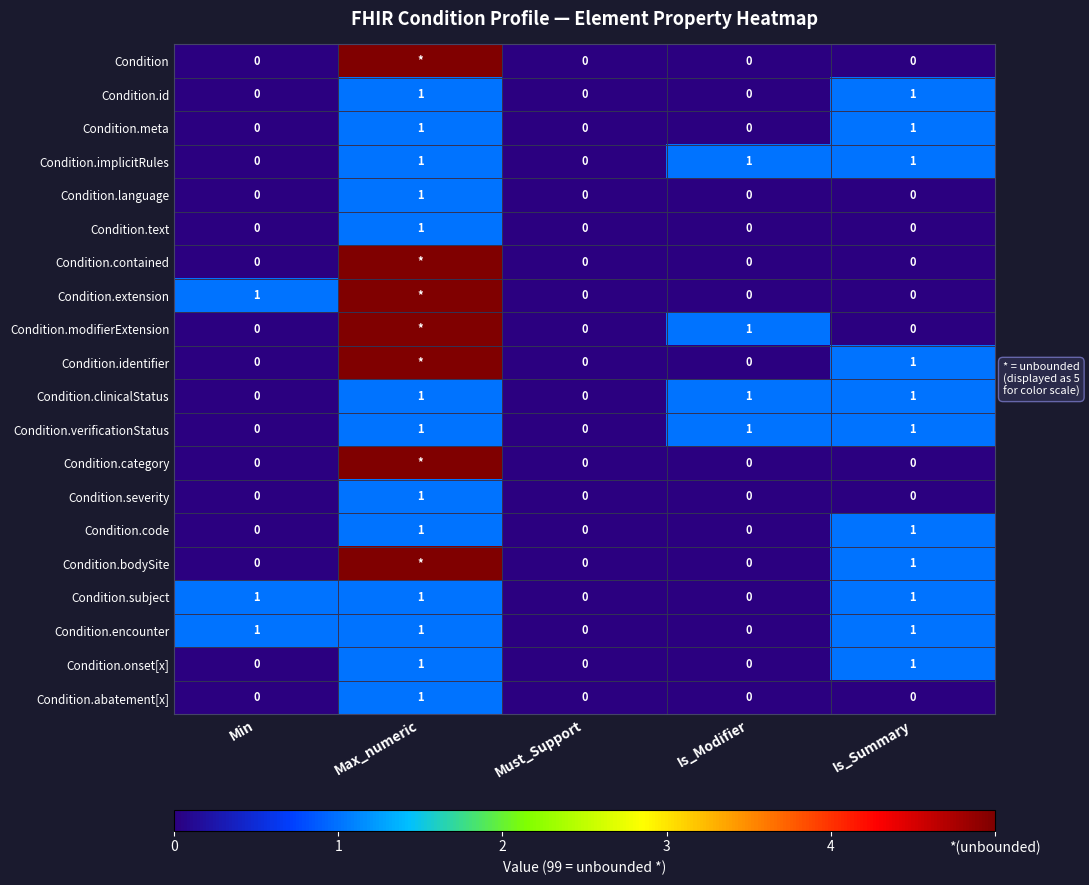

Is the value of Condition at Is_Summary greater than the value of Condition.extension at Min?

No